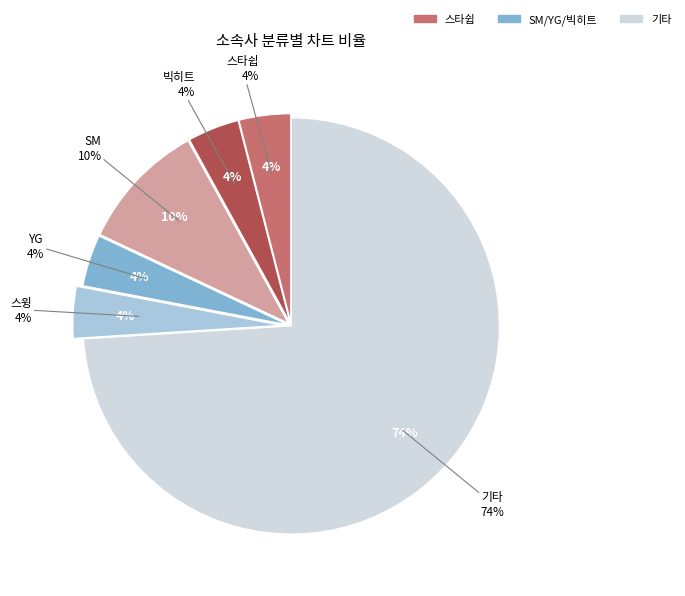

To the nearest percent, what percentage of the pie is 스윙?

4%